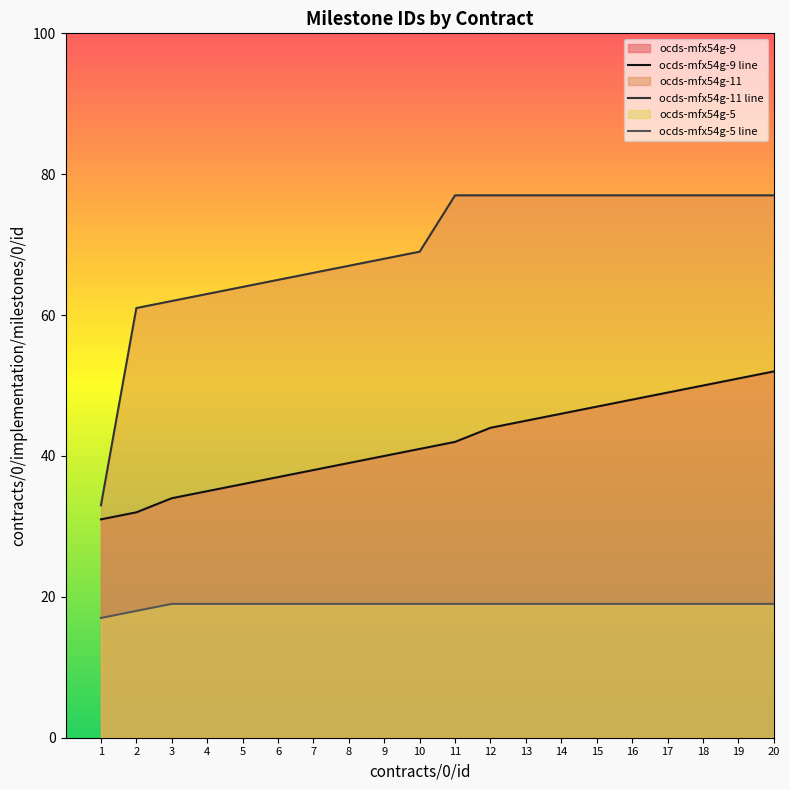

Is the value of ocds-mfx54g-11 line at 15 greater than the value of ocds-mfx54g-5 line at 18?

Yes